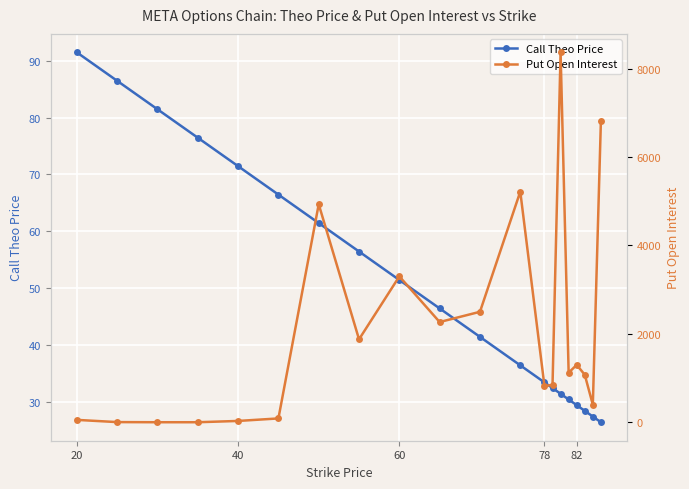

Which series has the widest spread of values?

Put Open Interest